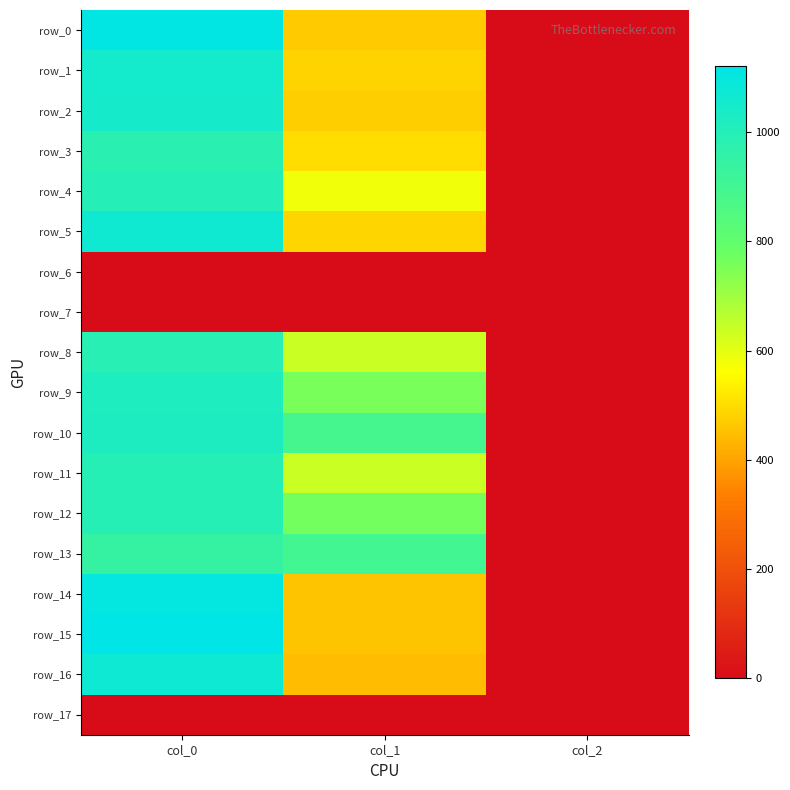

What is the highest value of the row_14 series?

1106.7